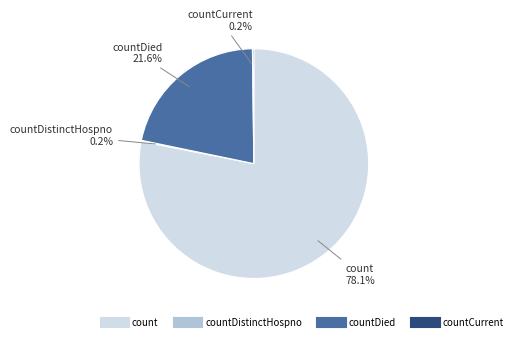

Is there any slice that represents more than half of the pie?

Yes